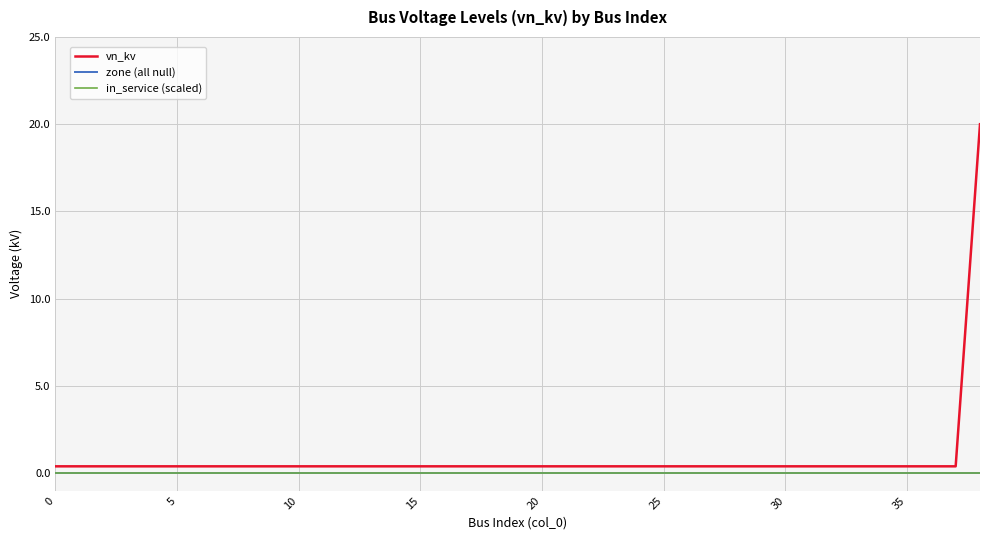

Which series has the widest spread of values?

vn_kv